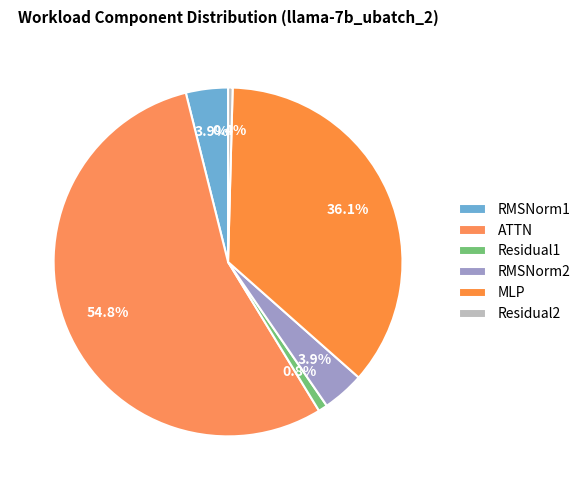

The ATTN slice represents 55% of the pie. True or false?

True